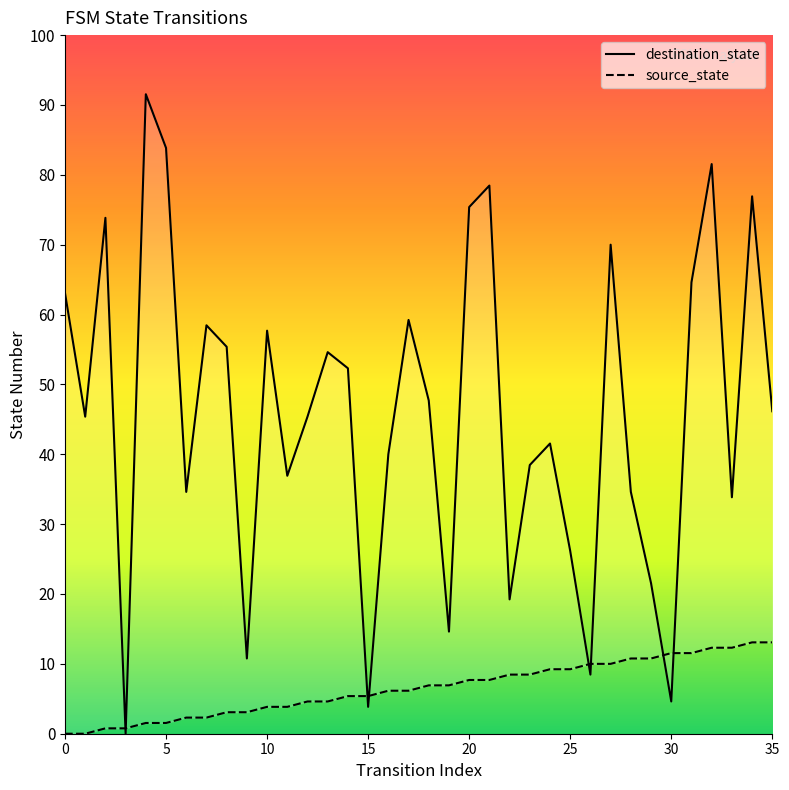

At which category is the sum across all series the highest?

32